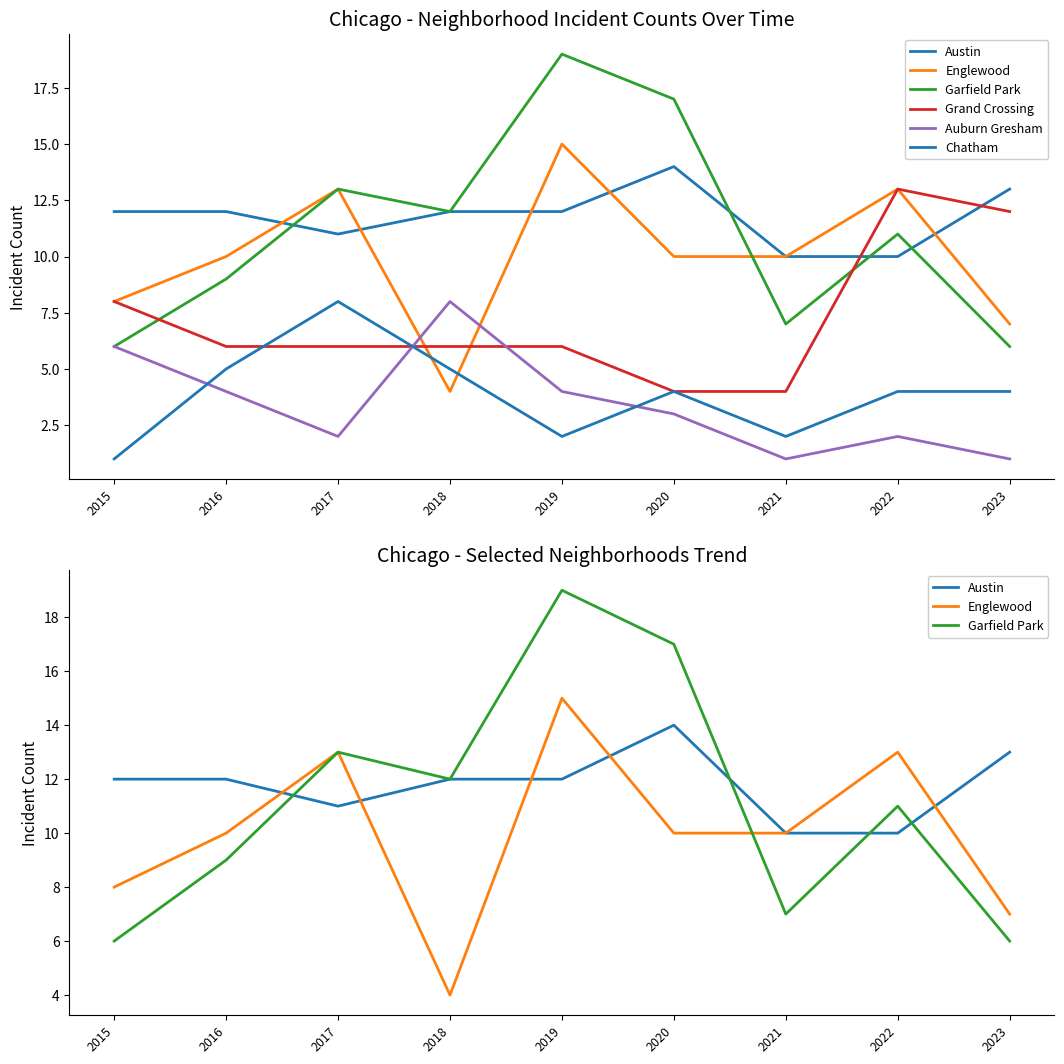

True or false: Auburn Gresham has more than 0 points higher than both neighbors.

True